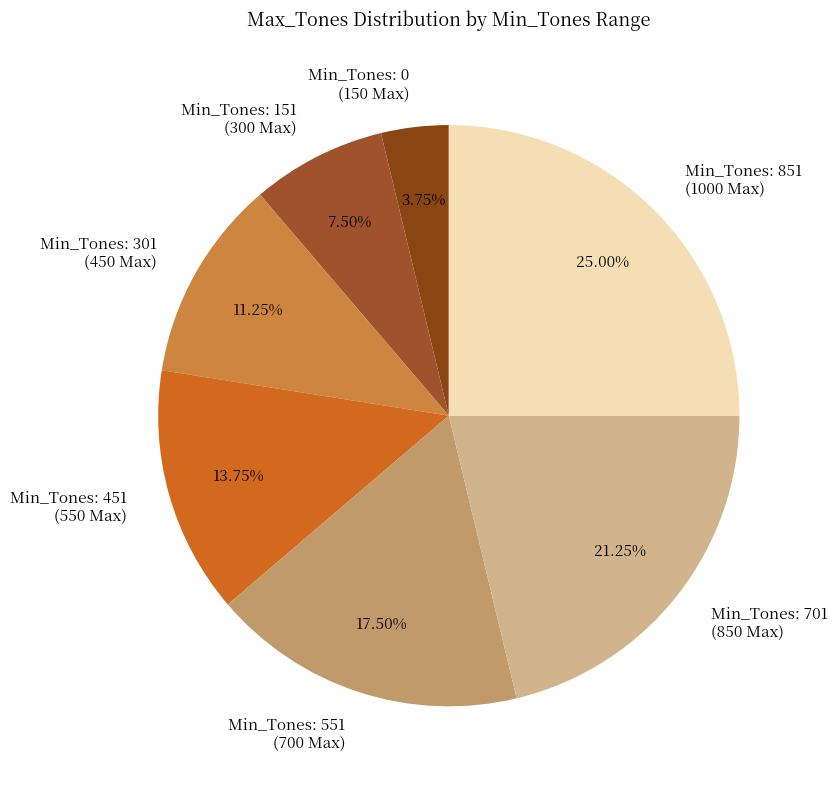

Which has a higher value, Min_Tones: 551 (700 Max) or Min_Tones: 451 (550 Max)?

Min_Tones: 551 (700 Max)